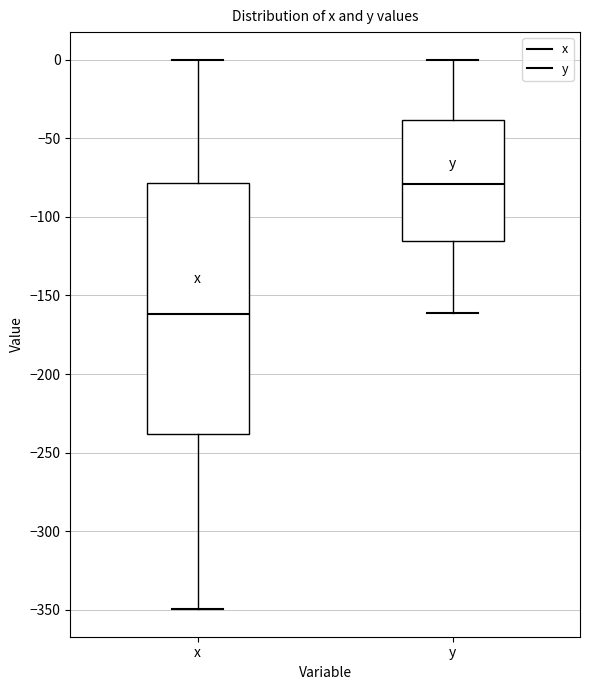

Which box is the tallest, from its lower edge to its upper edge?

x